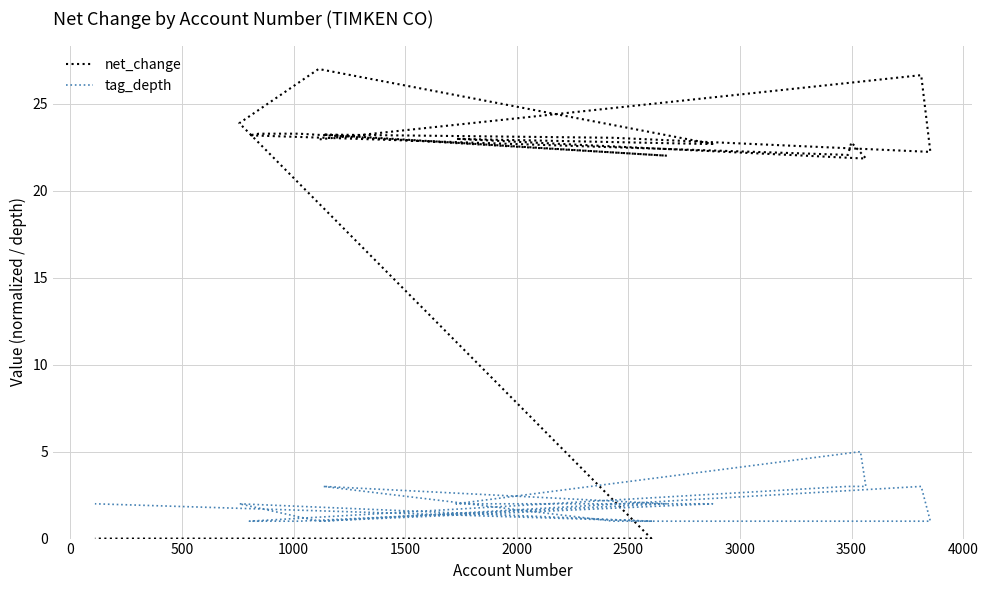

How many interior local valleys does the tag_depth series have?

2